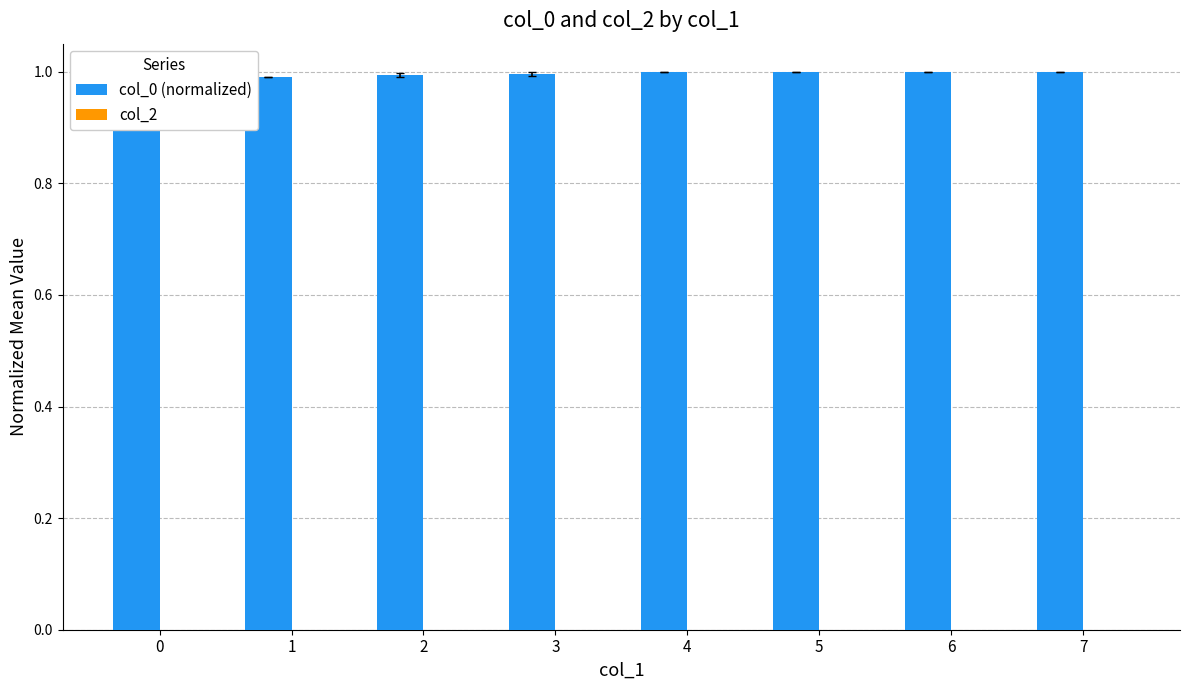

Reading right to left, what are all the values shown in this chart?

col_0 (normalized): 1.0	1.0	1.0	1.0	1.0	1.0	1.0	1.0
col_2: 0.0	0.0	0.0	0.0	0.0	0.0	0.0	0.0